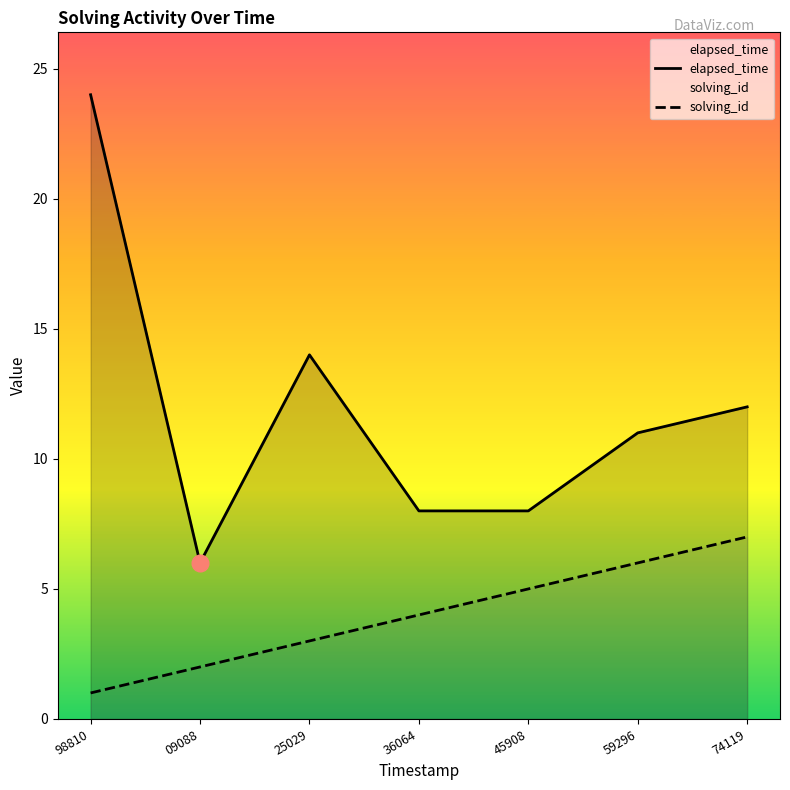

Rank the series by their maximum value, from lowest to highest.

solving_id, elapsed_time